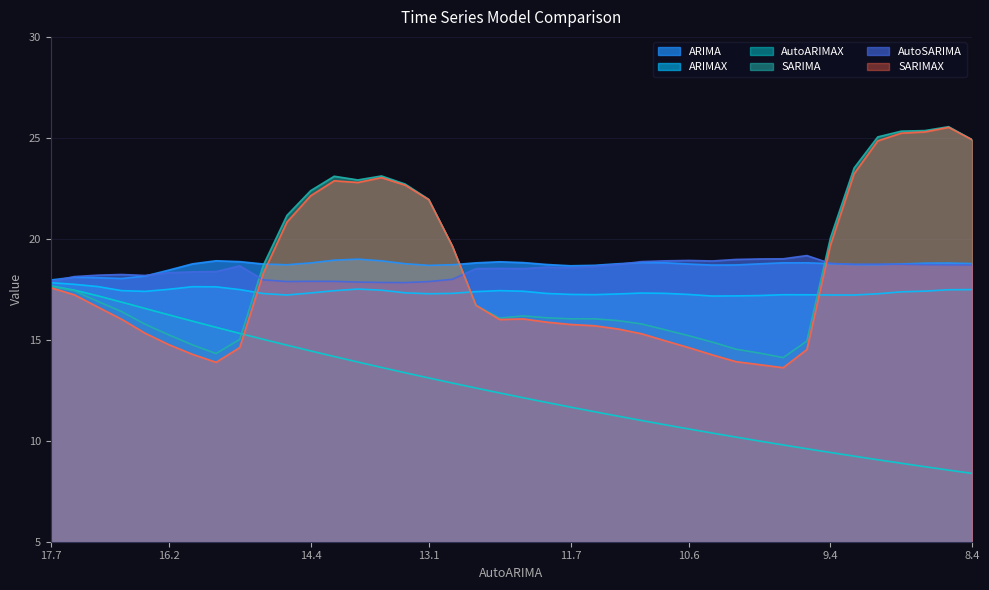

What is the lowest value of the ARIMA series?

18.0